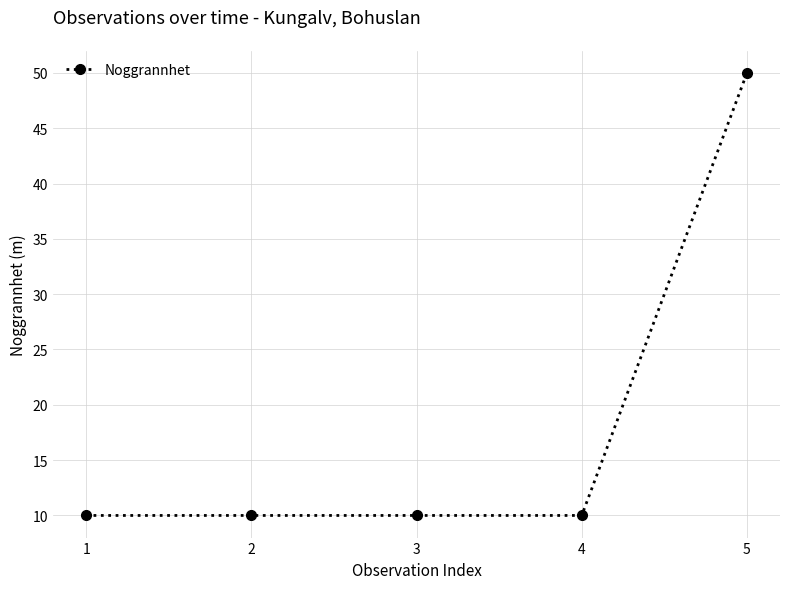

Is it true that the value at 2 is 10?

True